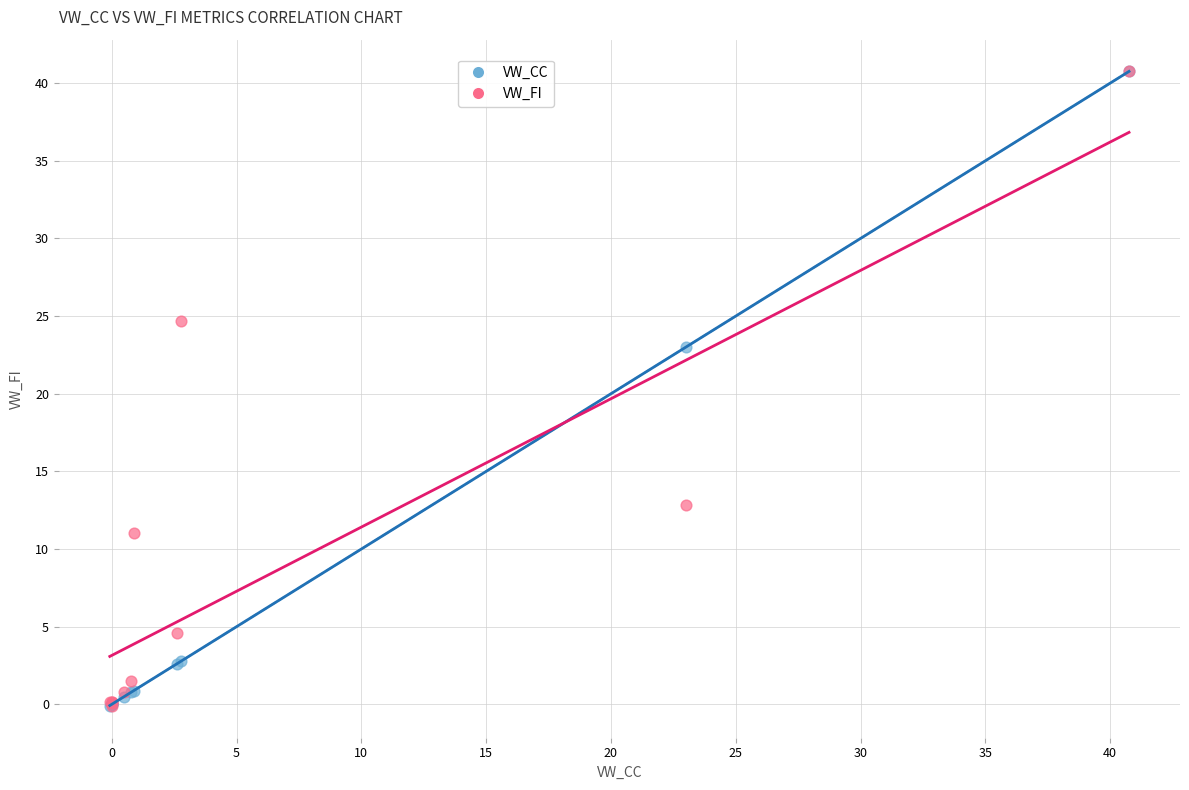

Across all series, what Y value is closest to 20?

23.0